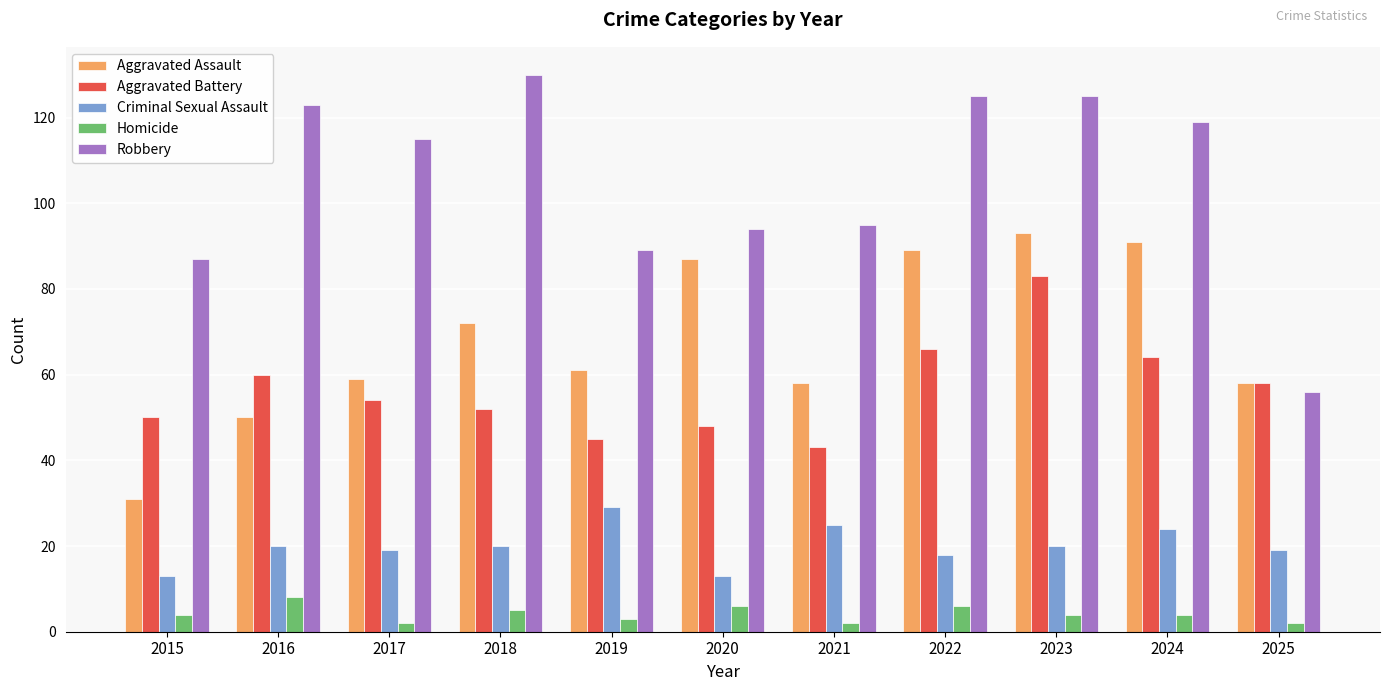

Are the bars grouped side by side (vs. stacked)?

Yes